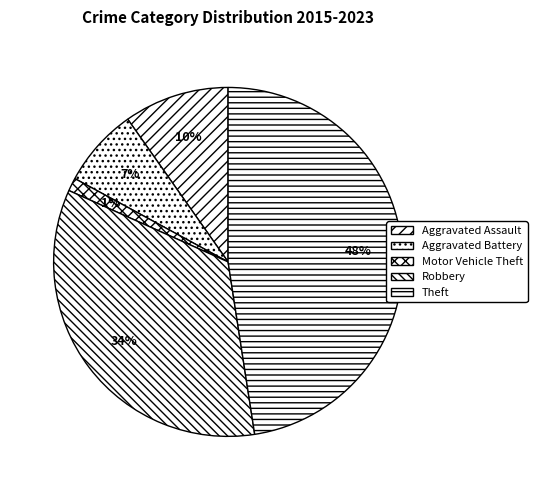

Between Aggravated Assault and Aggravated Battery, which is larger?

Aggravated Assault